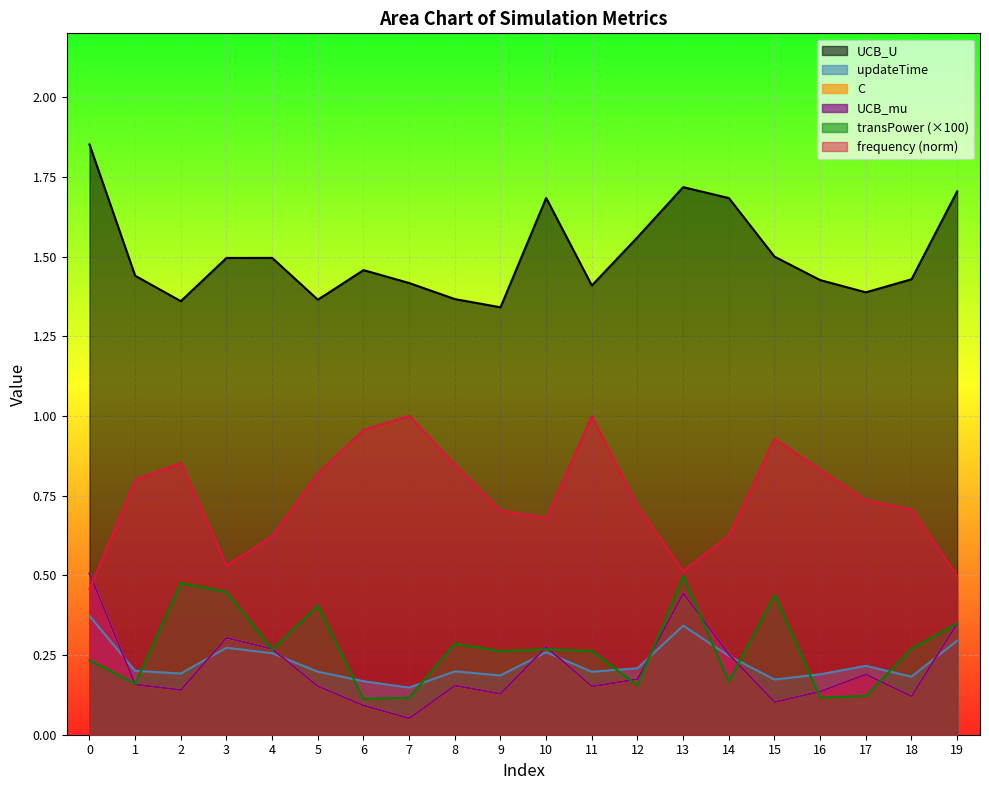

Rank the series at 3 from lowest to highest value.

updateTime, UCB_mu, C, transPower, frequency, UCB_U